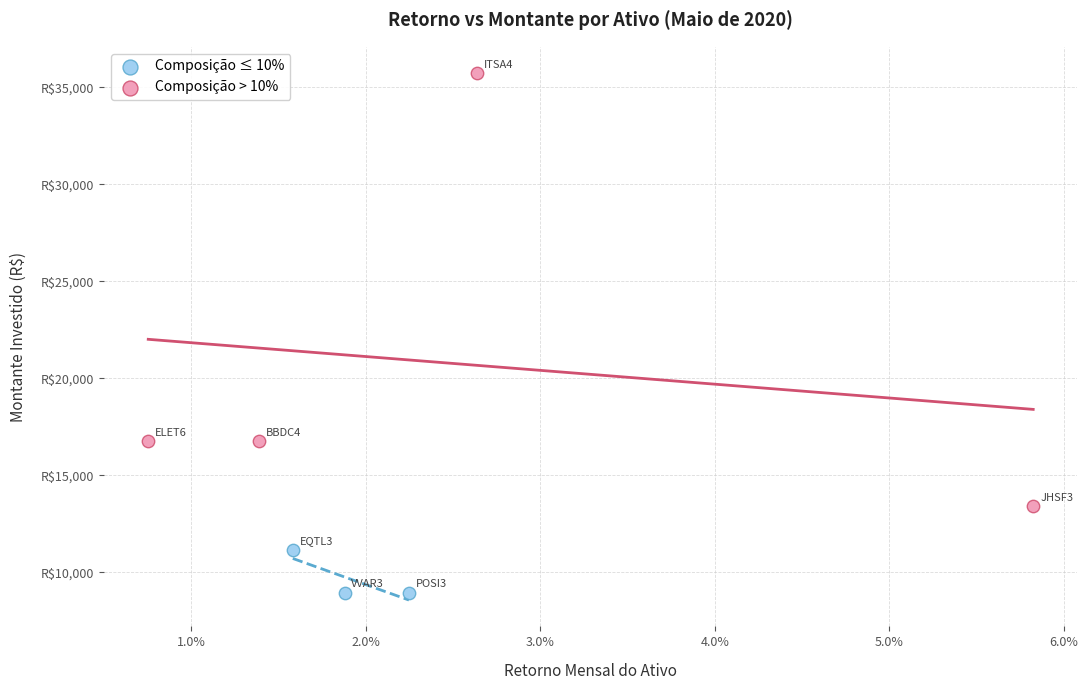

What are all the series names shown in the legend?

Composição ≤ 10%, Composição > 10%